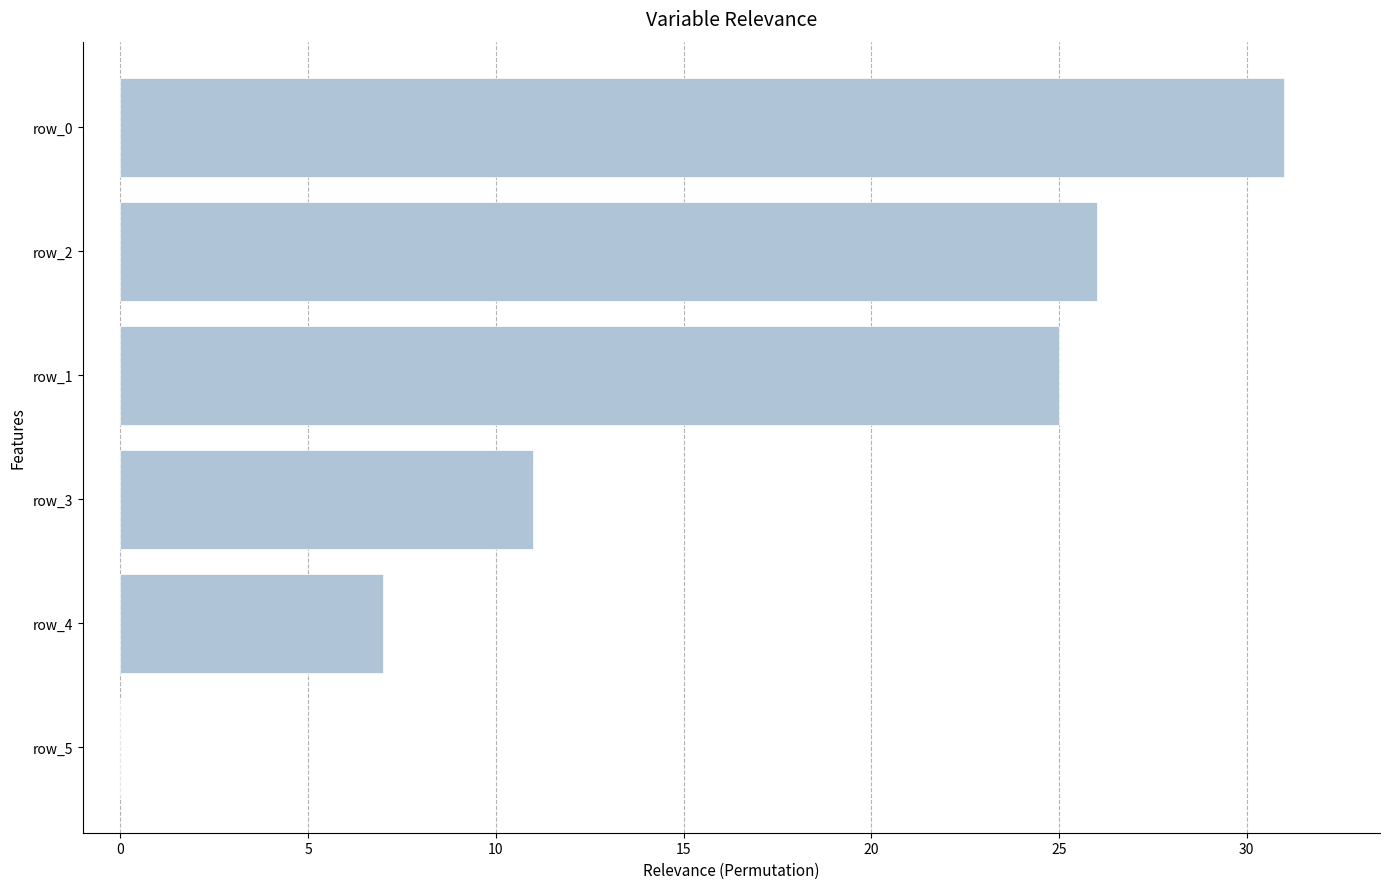

What is the ratio of the value at row_4 to the value at row_1?

0.3